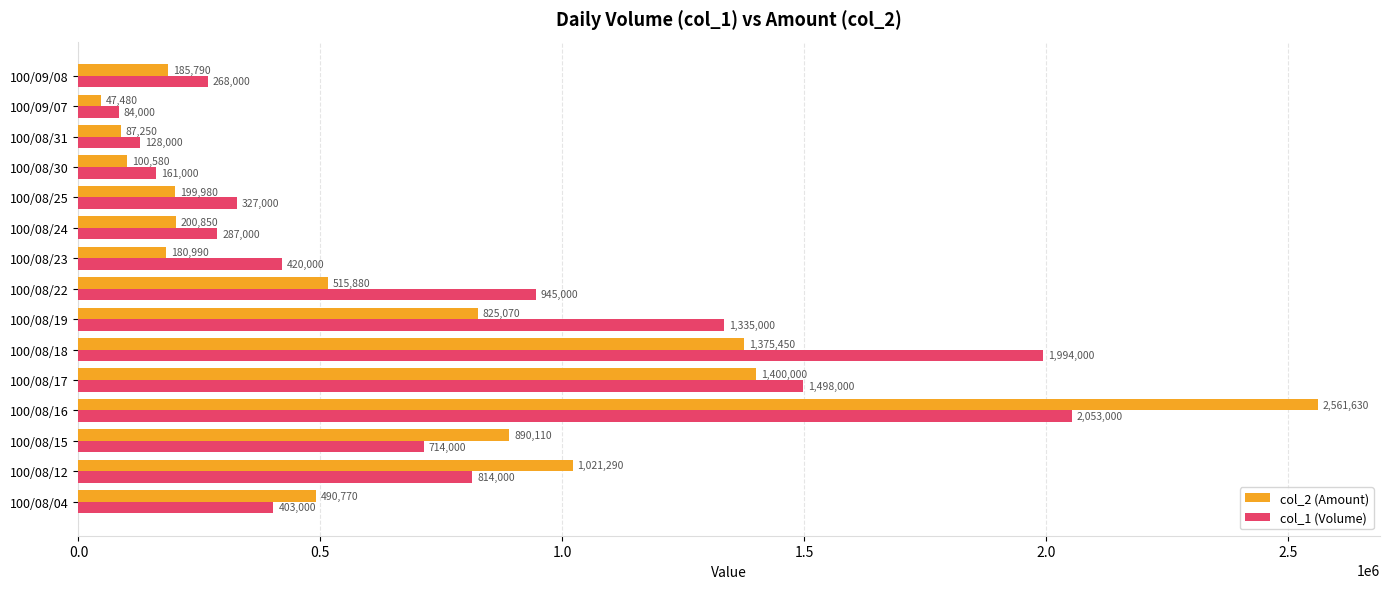

The col_1 (Volume) series shows 403000 at 100/08/04. True or false?

True